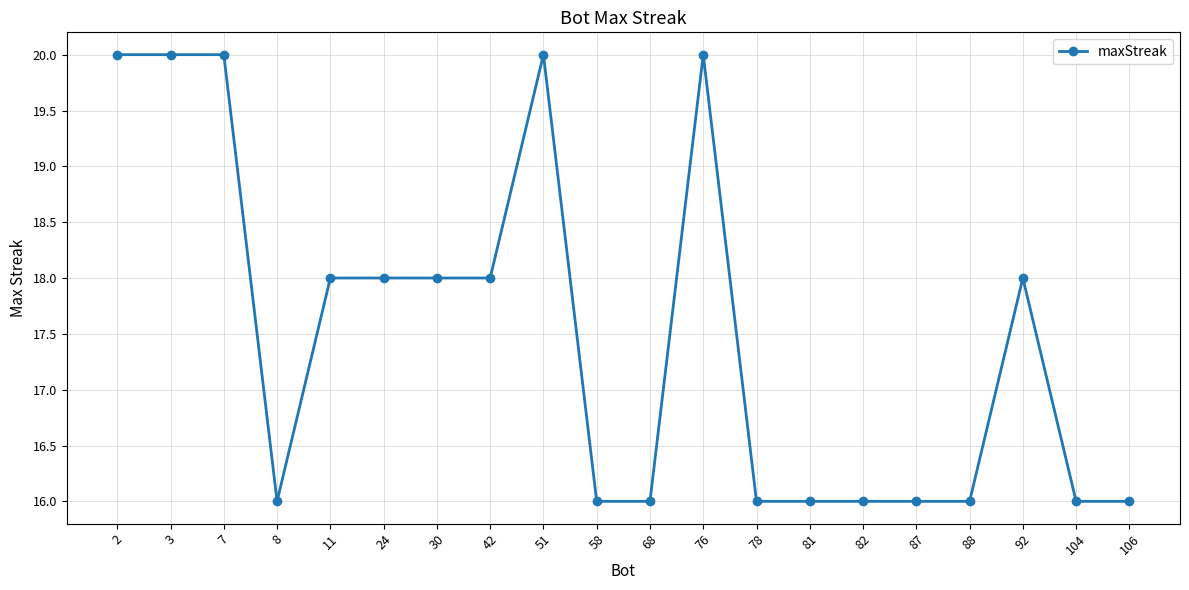

What is the value of the 3rd point from the left?

20